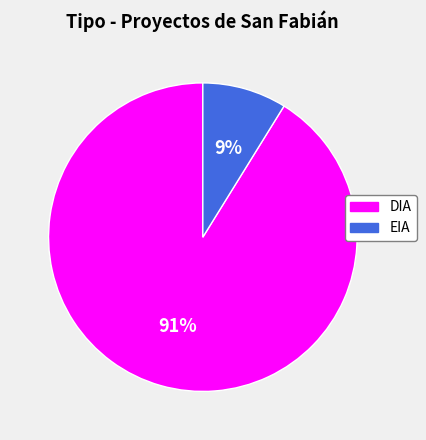

How many slices are in this pie chart?

2